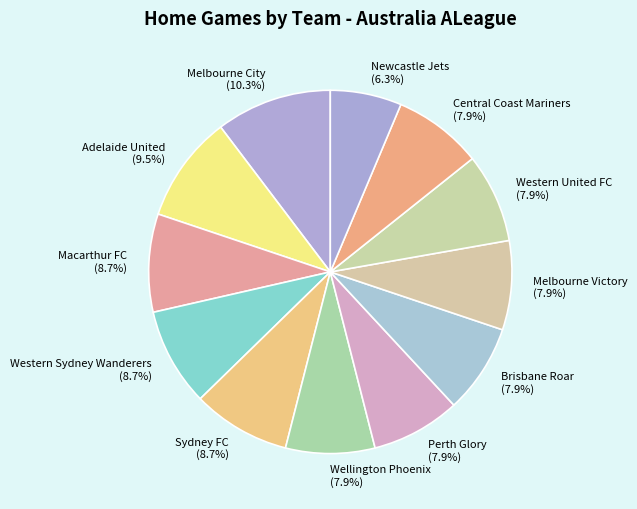

How much of the chart is everything except Wellington Phoenix?

92.1%